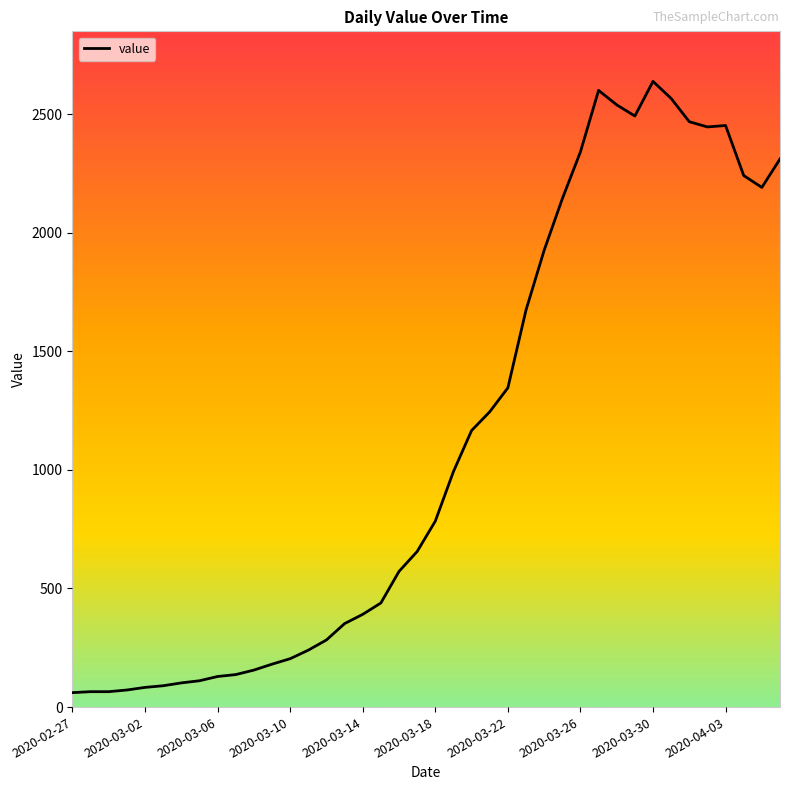

What is the difference between the maximum and minimum values?

2577